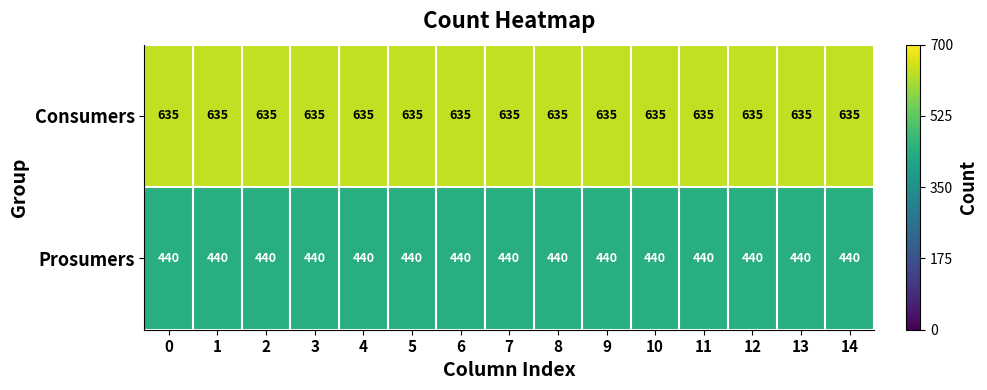

Is it true that Consumers equals 635 at 0?

True